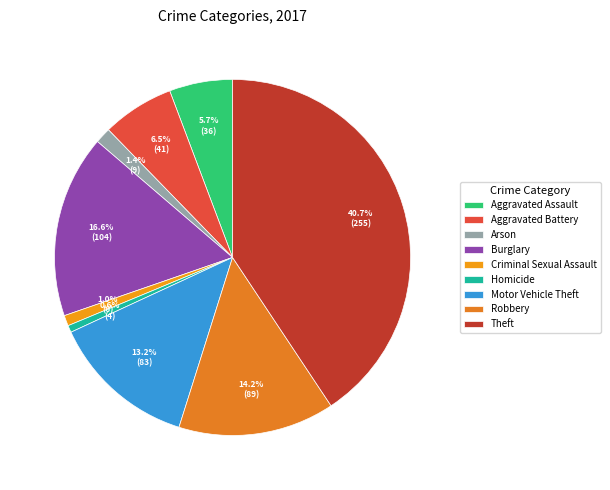

True or false: Motor Vehicle Theft accounts for 13% of the total.

True